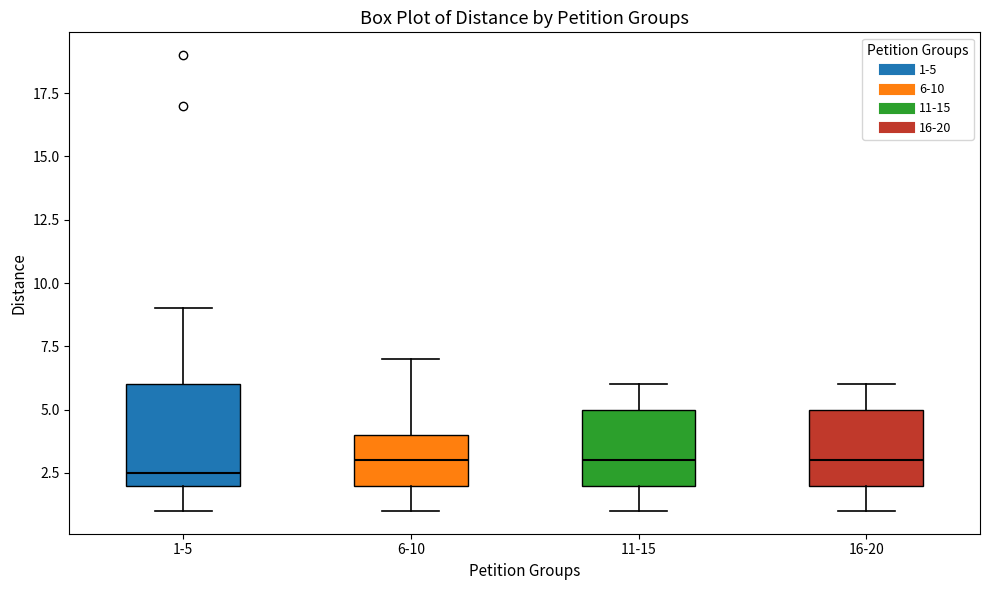

Which box is the tallest, from its lower edge to its upper edge?

1-5